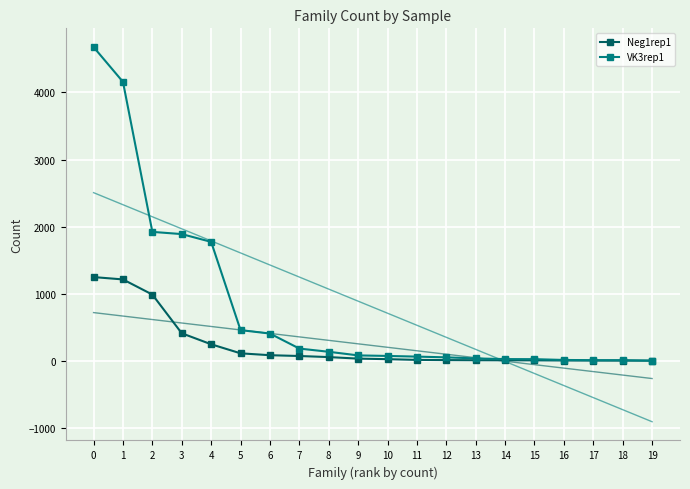

Where do Neg1rep1 and VK3rep1 first cross each other?

18 and 19